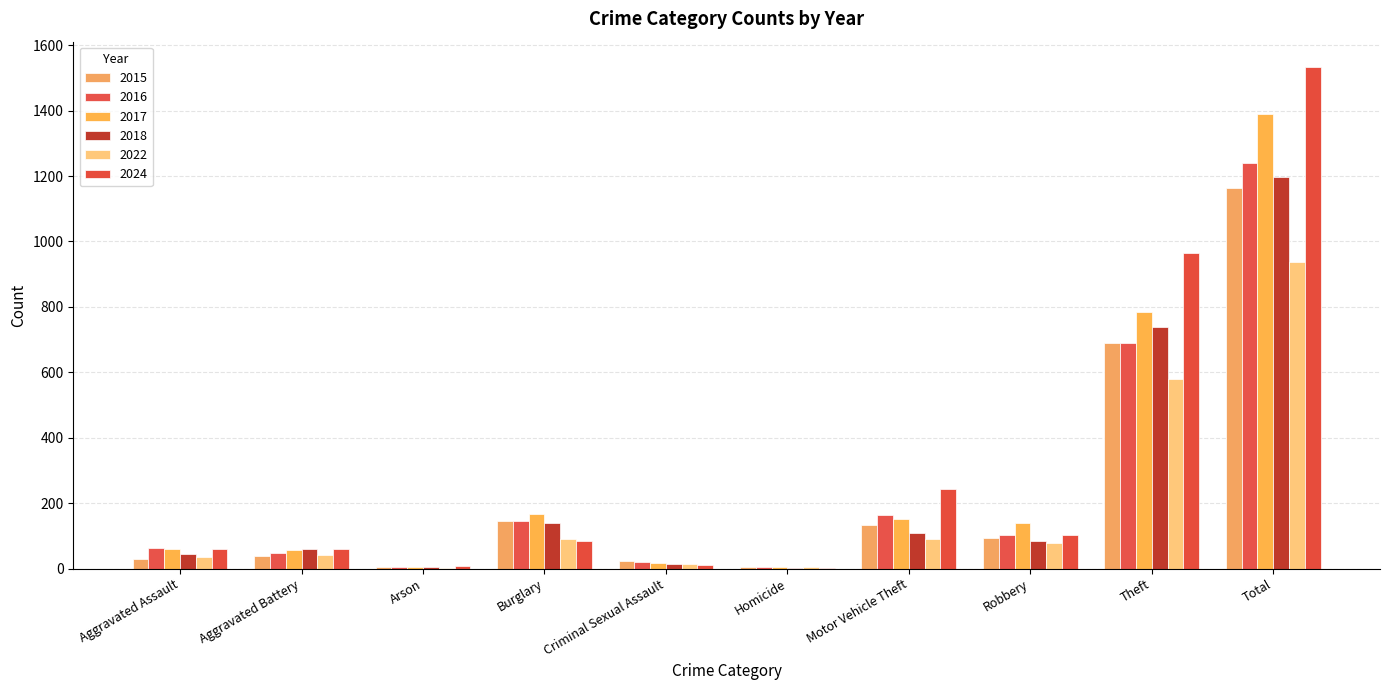

Rank the series at Motor Vehicle Theft from lowest to highest value.

2022, 2018, 2015, 2017, 2016, 2024